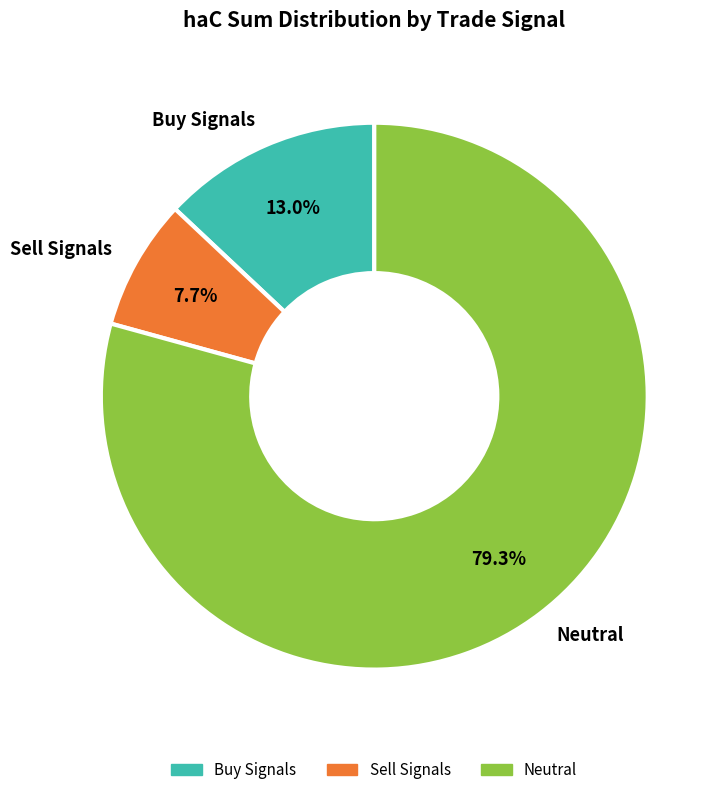

How many segments does this pie chart have?

3